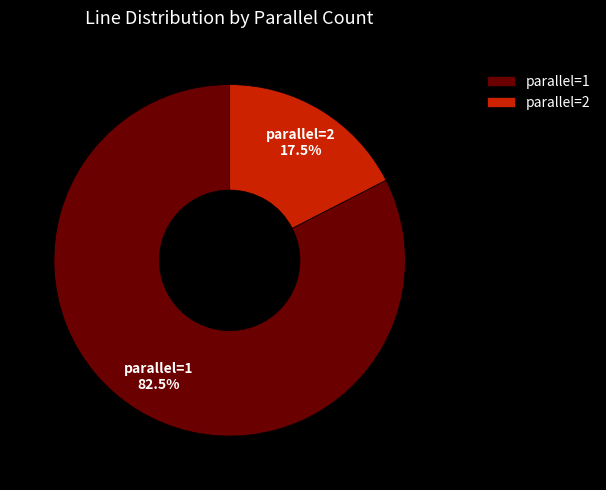

Which slice represents more than half of the pie?

parallel=1